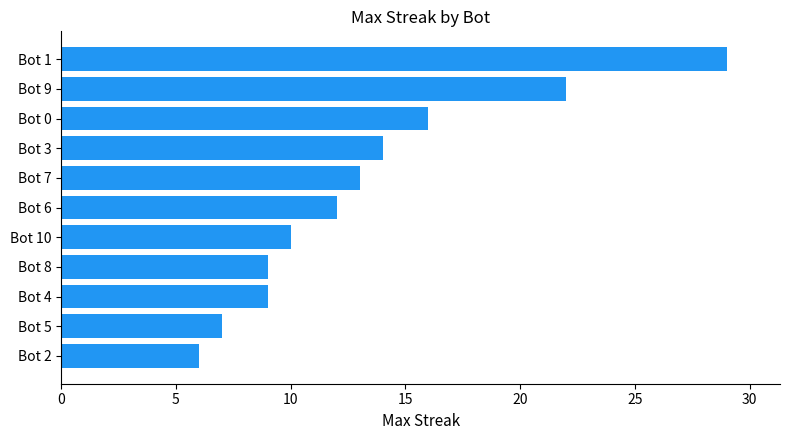

Reading bottom to top, list all the values displayed in this chart.

Bot 2=6	Bot 5=7	Bot 4=9	Bot 8=9	Bot 10=10	Bot 6=12	Bot 7=13	Bot 3=14	Bot 0=16	Bot 9=22	Bot 1=29